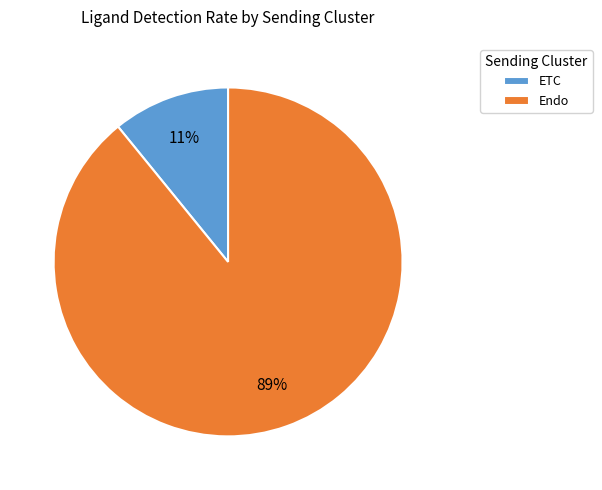

Is the sum of ETC and Endo greater than half?

Yes